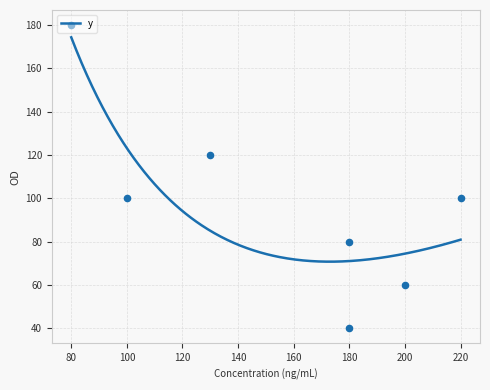

What is the change in value from 130 to 220?

-20